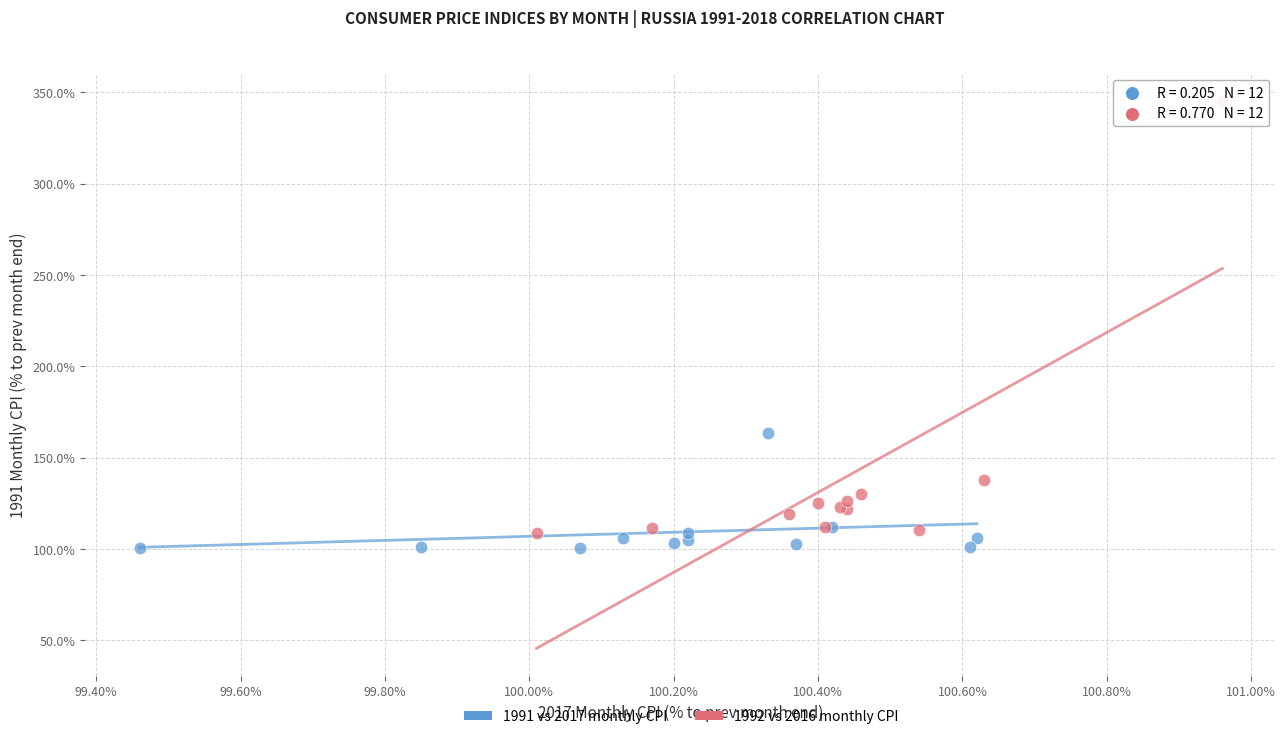

Which series has the widest spread of Y values?

1992 vs 2016 monthly CPI